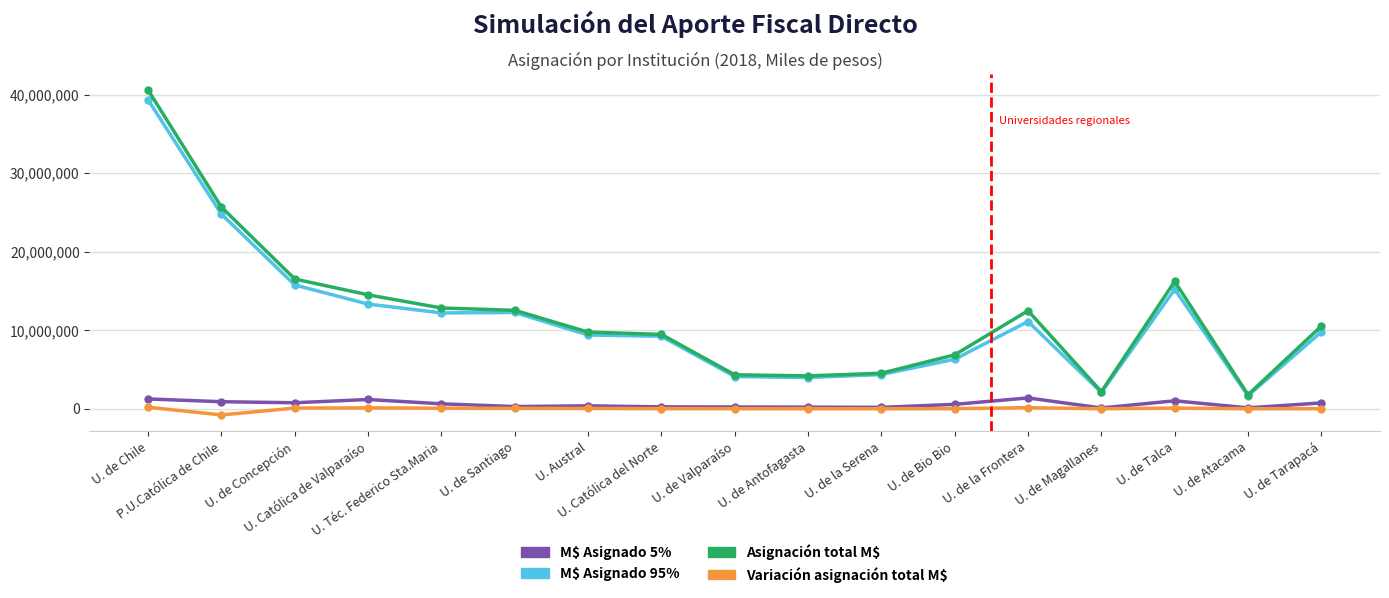

Is the value of M$ Asignado 5% at U. Téc. Federico Sta.Maria greater than the value of M$ Asignado 95% at U. Téc. Federico Sta.Maria?

No